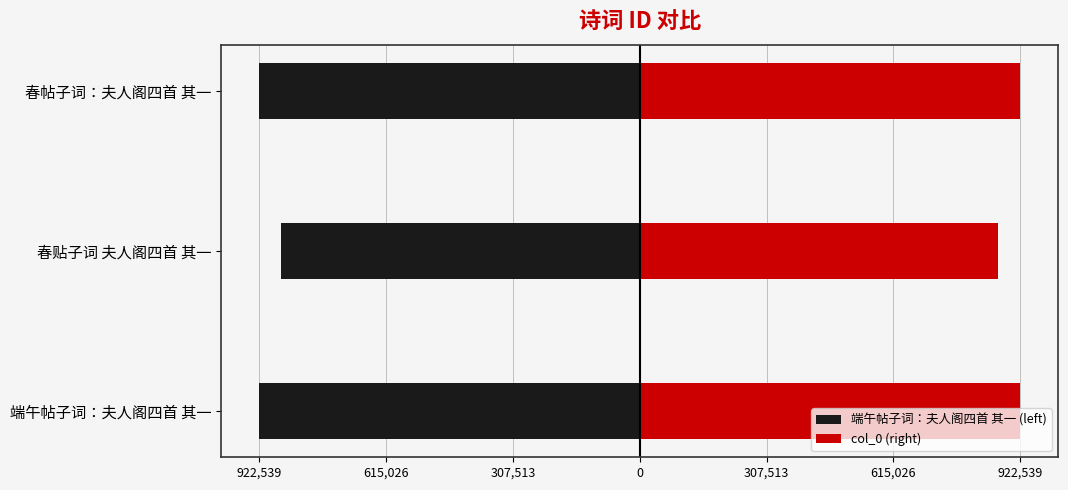

The 端午帖子词：夫人阁四首 其一 (left) series shows -1613853 at 春帖子词：夫人阁四首 其一. True or false?

False